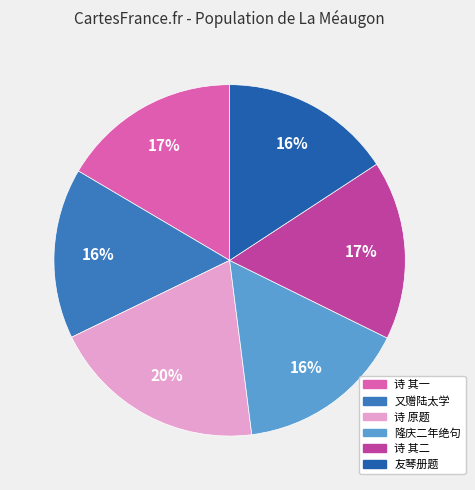

Does any single category account for the majority?

No